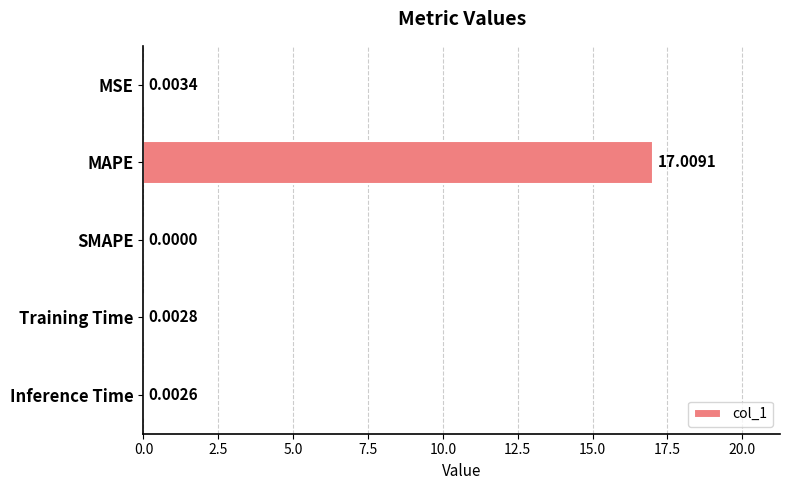

At which label is the value closest to 8?

MSE